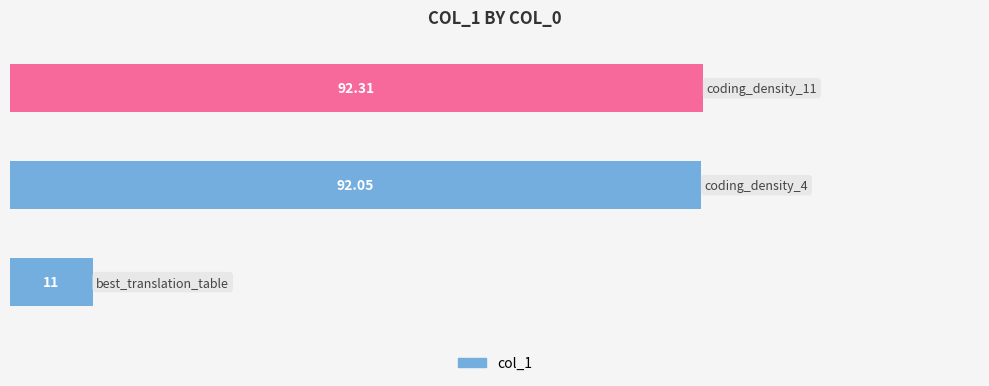

How many values exceed 92?

2